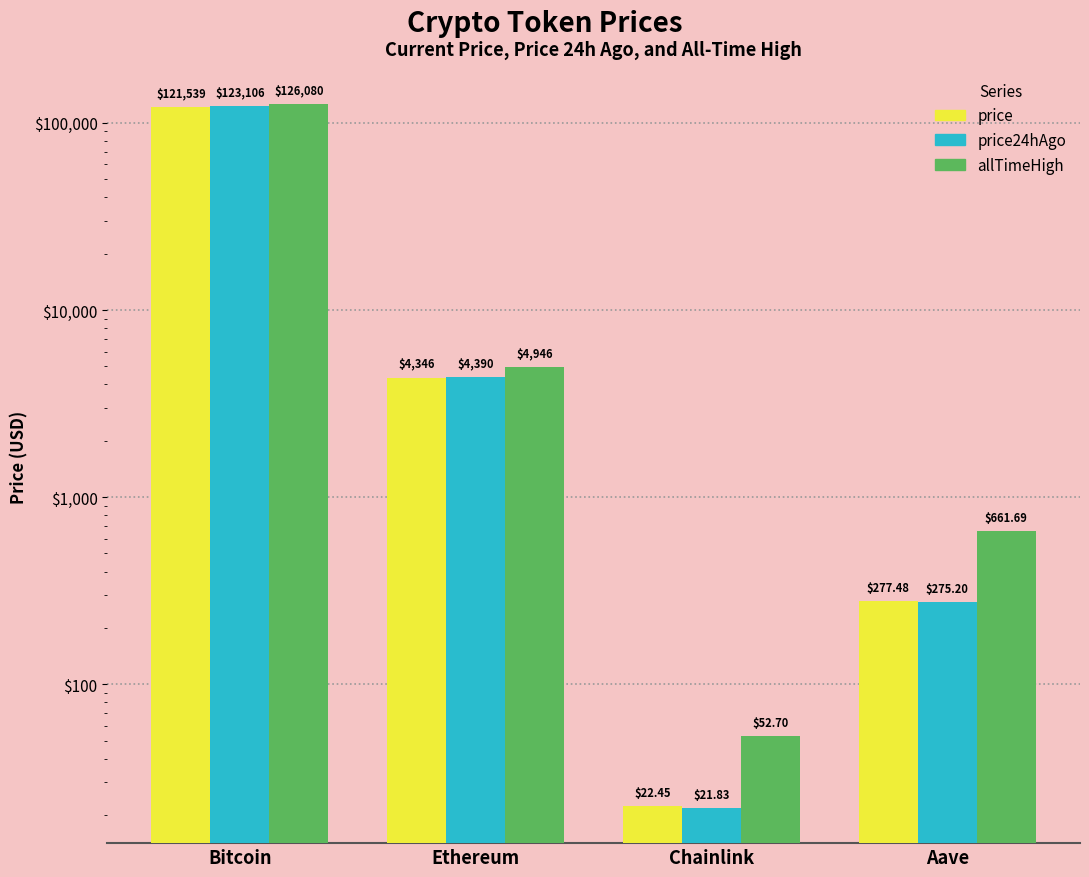

What is the greatest value displayed?

126080.0